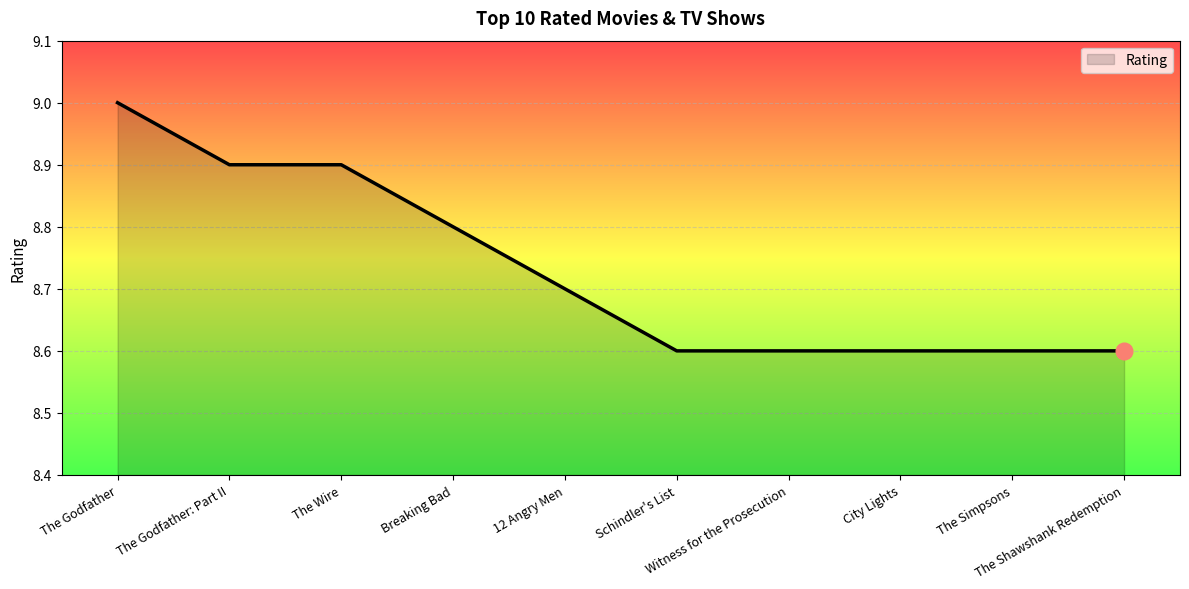

Reading left to right, list all the values displayed in this chart.

The Godfather=9.0	The Godfather: Part II=8.9	The Wire=8.9	Breaking Bad=8.8	12 Angry Men=8.7	Schindler's List=8.6	Witness for the Prosecution=8.6	City Lights=8.6	The Simpsons=8.6	The Shawshank Redemption=8.6